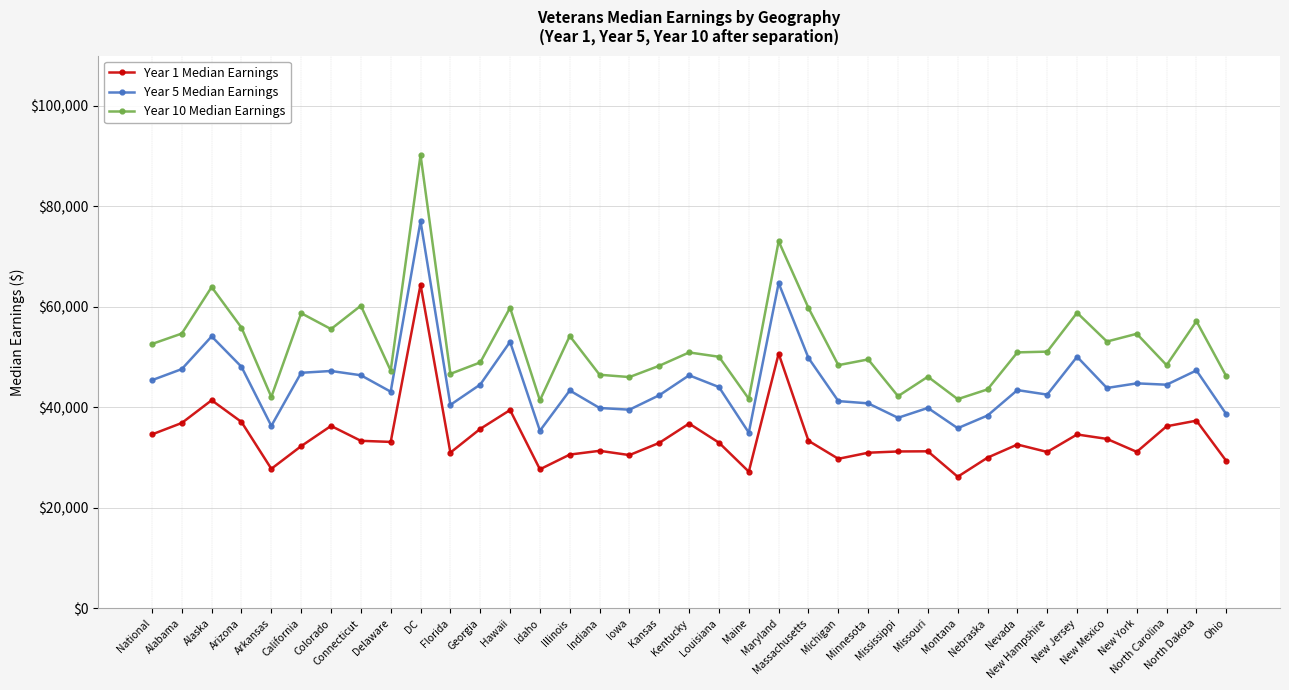

Where does the Year 5 Median Earnings series first go above 43870?

National